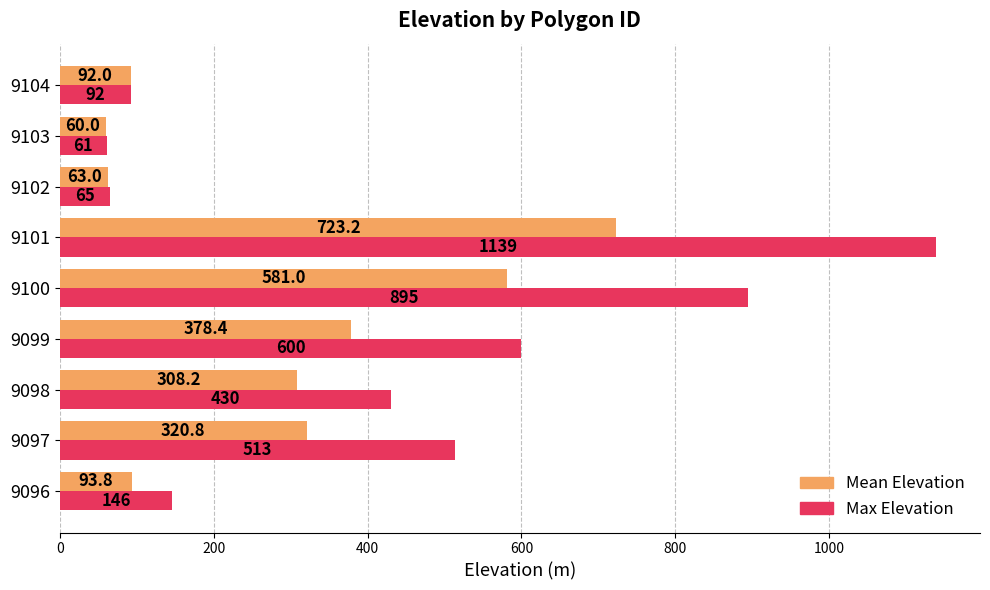

Is it true that Mean Elevation equals 1015.6 at 9101?

False